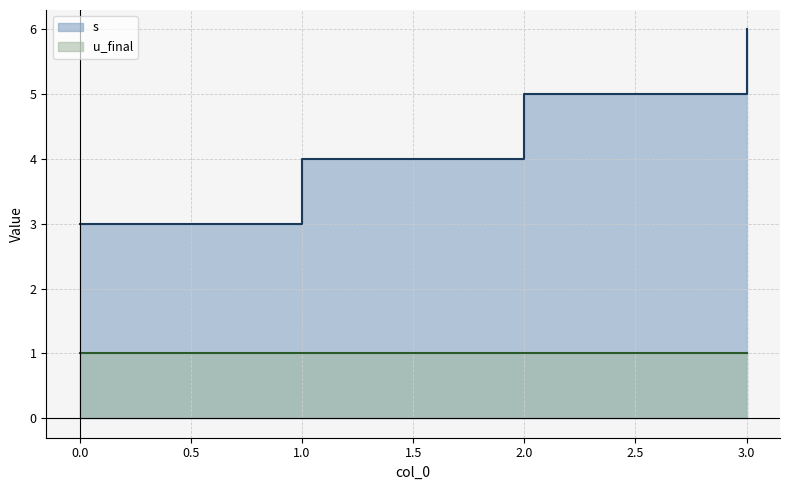

What is the difference between the maximum and minimum values?

3